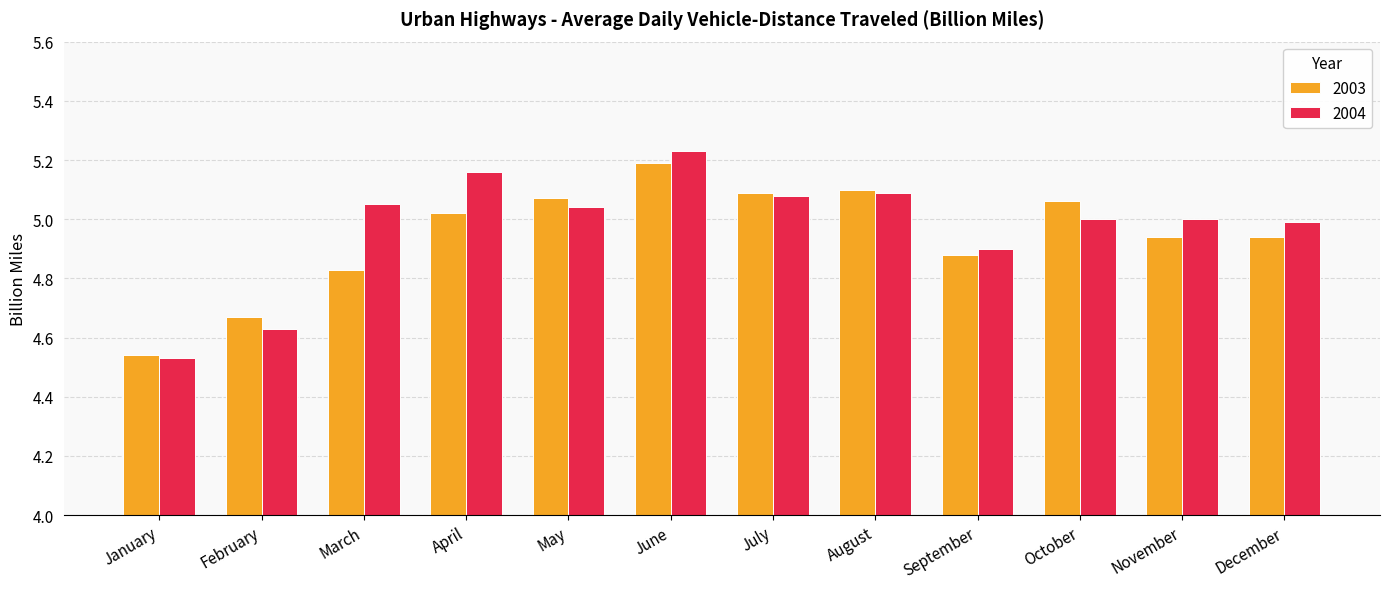

True or false: 2003 has a value of 5.2 at June.

True